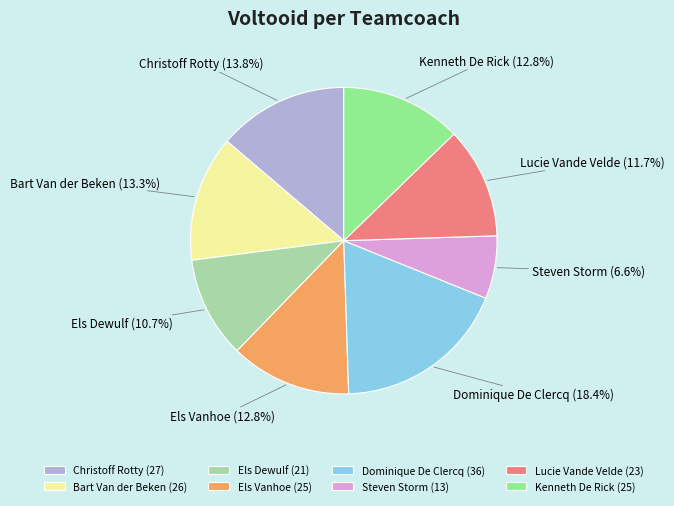

What is the ratio of the value at Christoff Rotty to the value at Els Vanhoe?

1.1